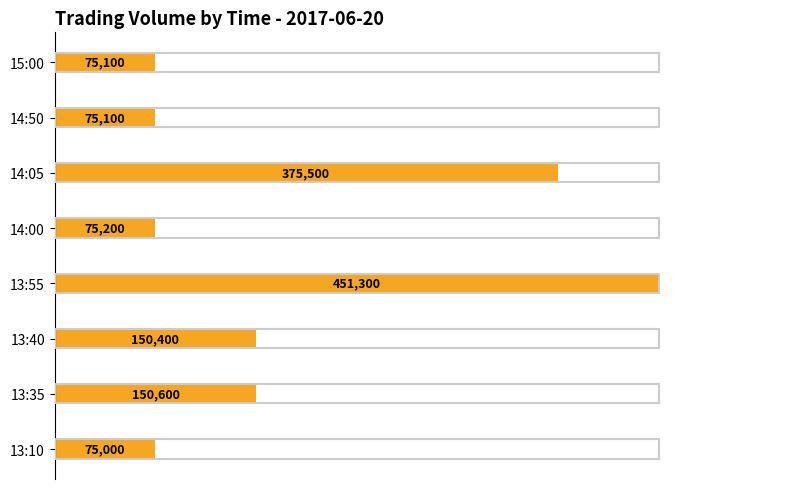

How many bars are there in total?

8